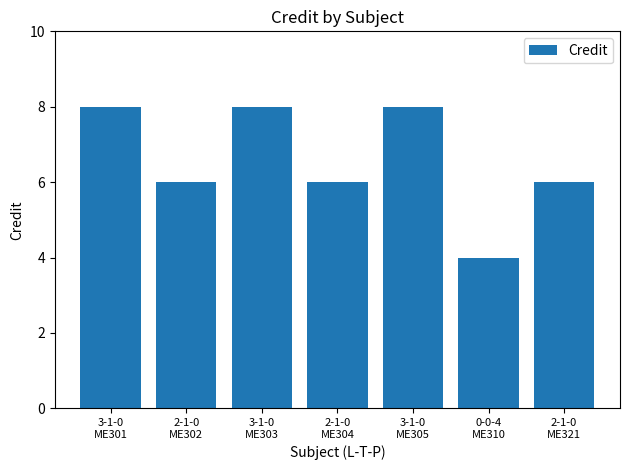

What is the minimum value shown in the chart?

4